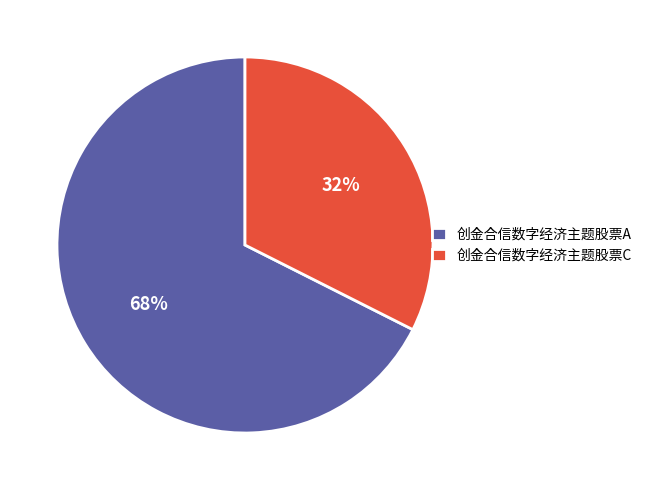

What is the largest slice in the pie chart?

创金合信数字经济主题股票A